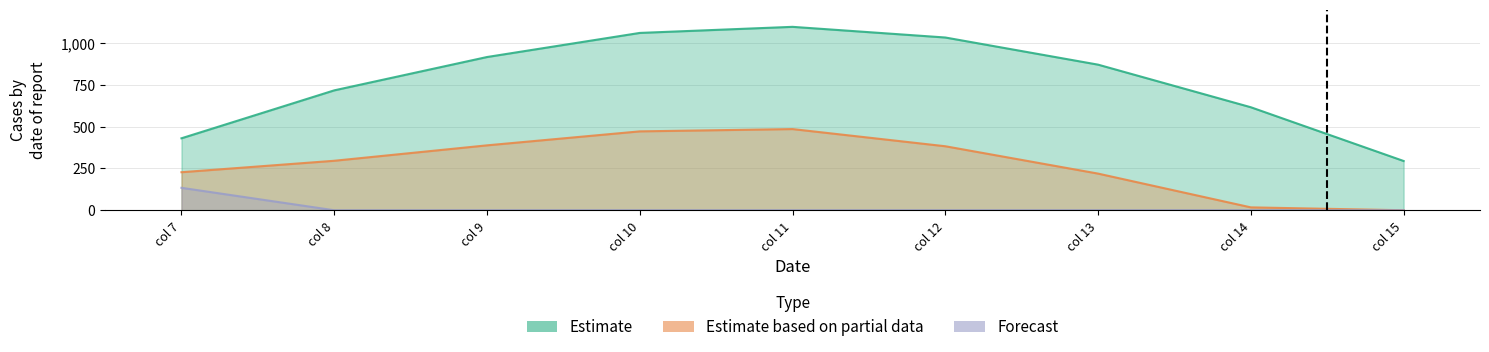

Which series has the largest range (max minus min)?

Estimate